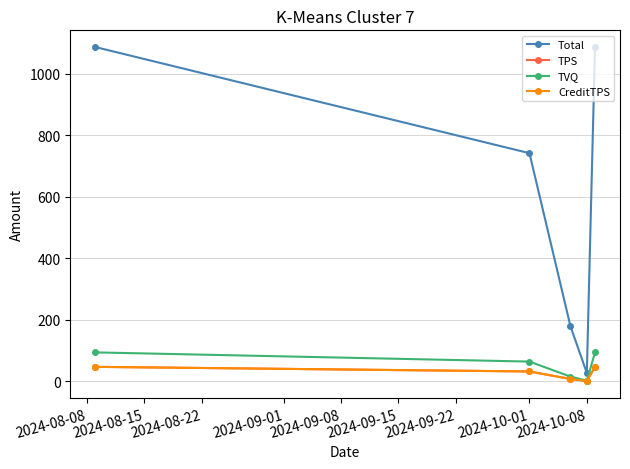

Is this an area chart (filled region under the line)?

No